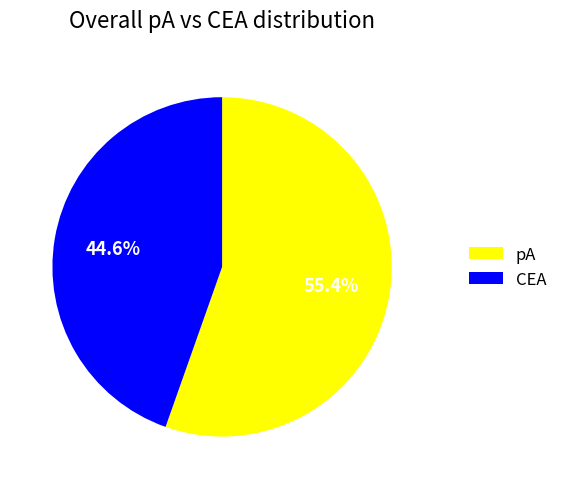

What is the majority slice?

pA